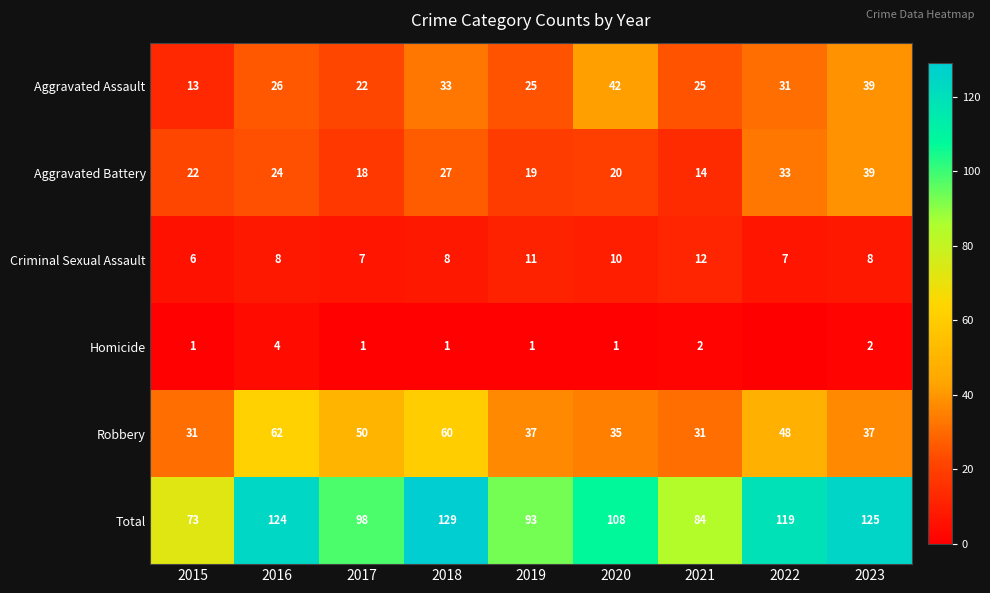

Where is Aggravated Assault nearest to the value 27?

2016